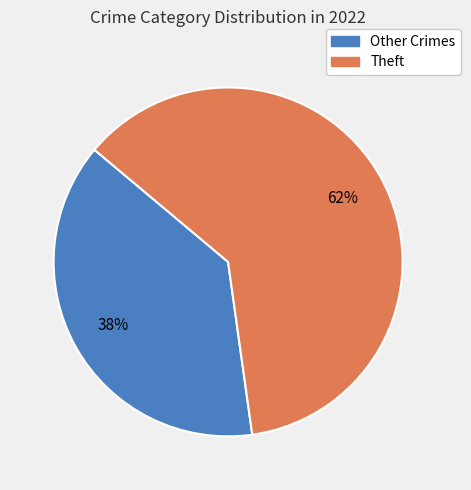

To the nearest percent, what is the average slice percentage?

50%